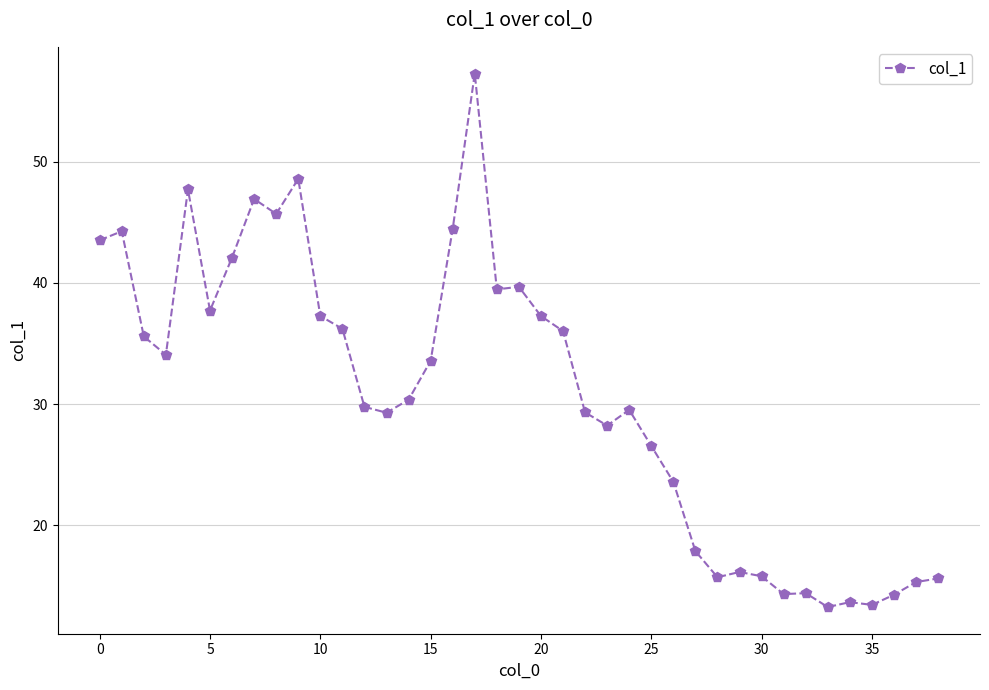

What is the difference between the maximum and minimum values?

44.0